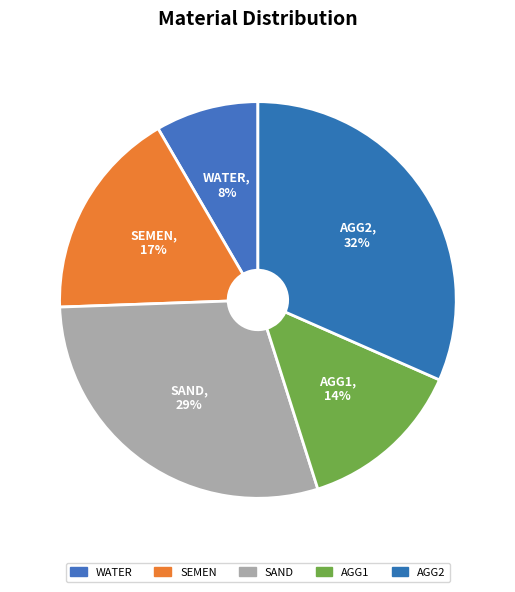

Is WATER the majority of the pie?

No